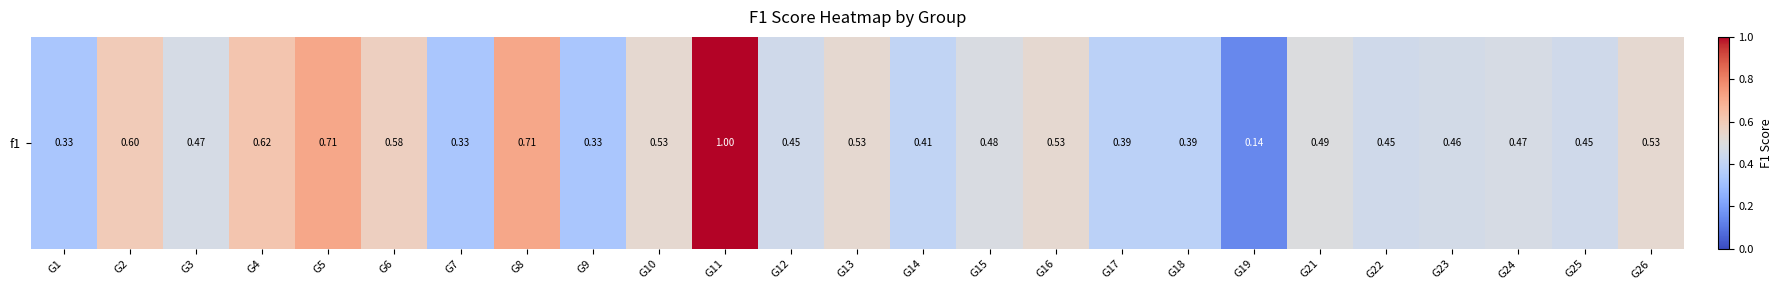

Reading left to right, extract all data points from this chart.

0.3	0.6	0.5	0.6	0.7	0.6	0.3	0.7	0.3	0.5	1.0	0.5	0.5	0.4	0.5	0.5	0.4	0.4	0.1	0.5	0.5	0.5	0.5	0.5	0.5